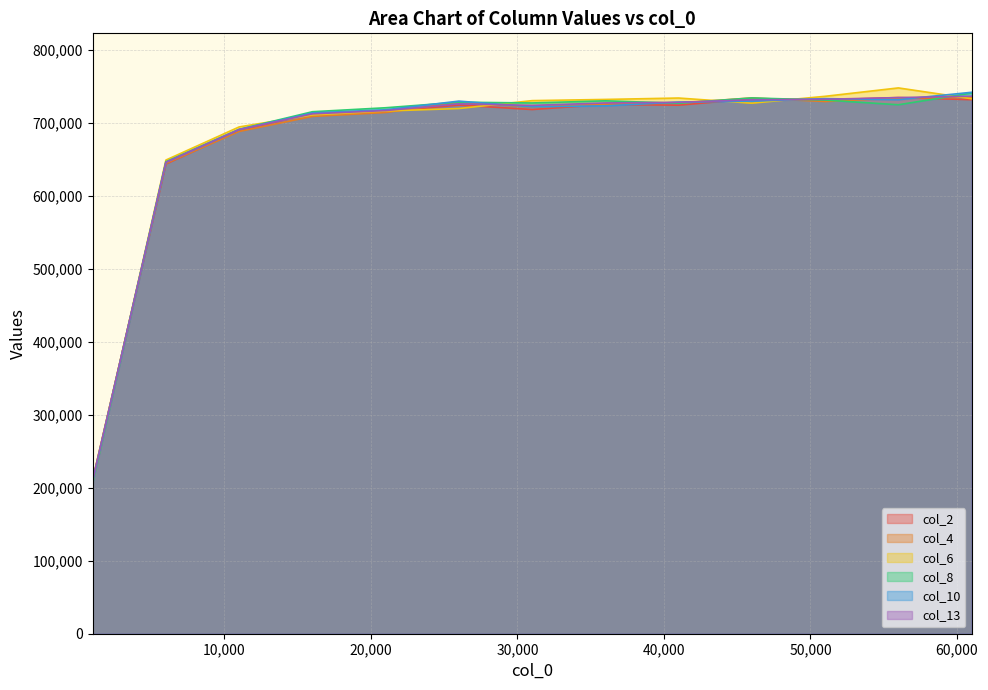

How many series are shown in this chart?

6